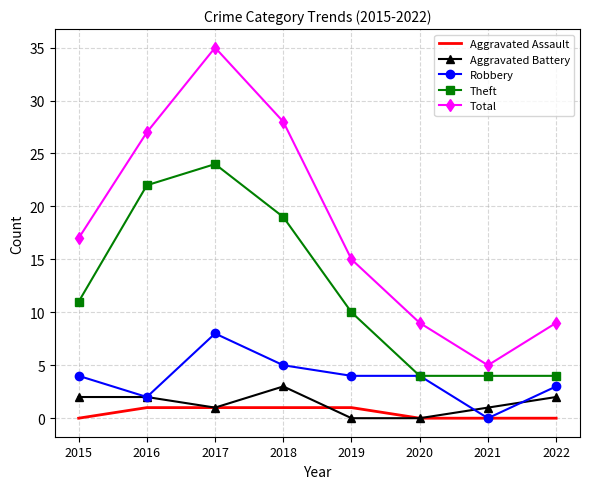

True or false: Aggravated Battery and Theft cross at least once.

False